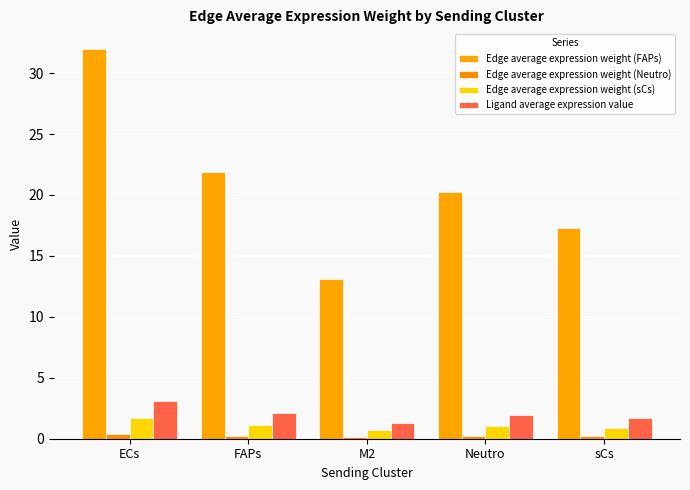

What position from the right is ECs?

5